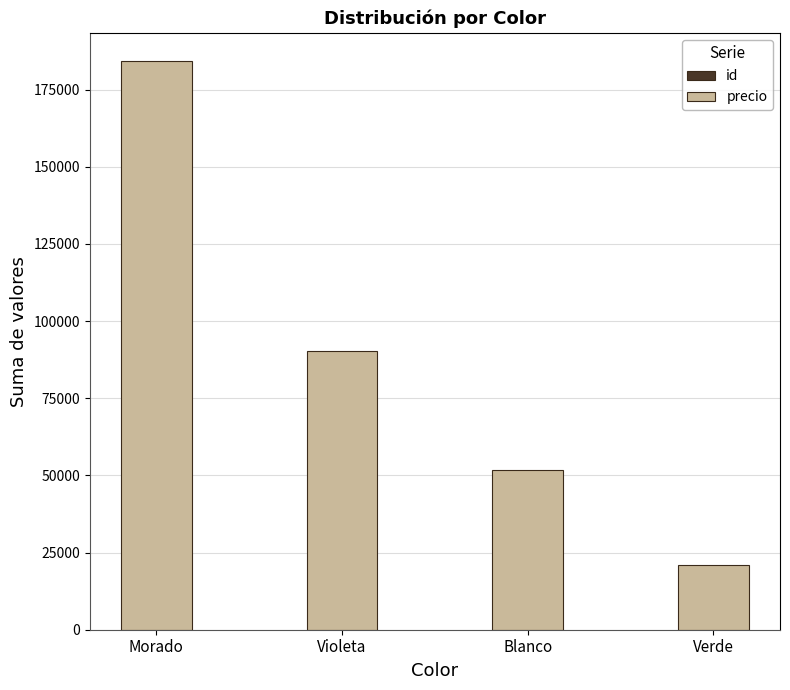

At which category is the sum across all series the highest?

Morado